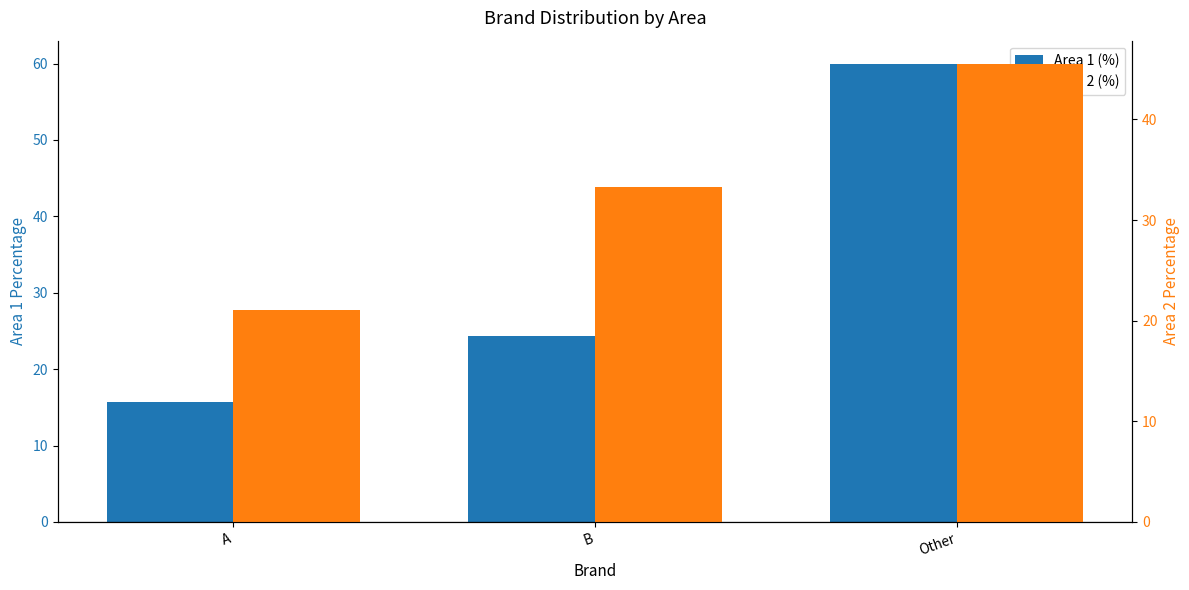

Between A and Other, which series saw the biggest shift?

Area 1 (%)